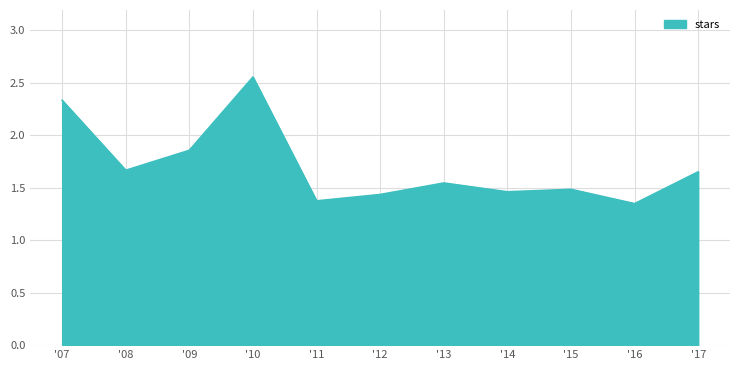

Between '16 and '10, which is larger?

'10